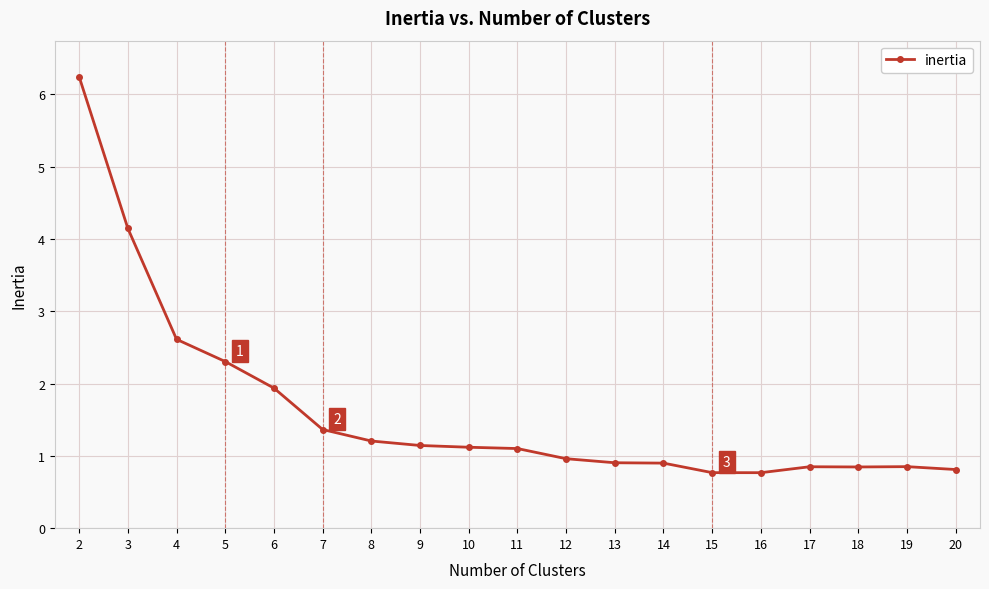

How many values exceed 1?

10